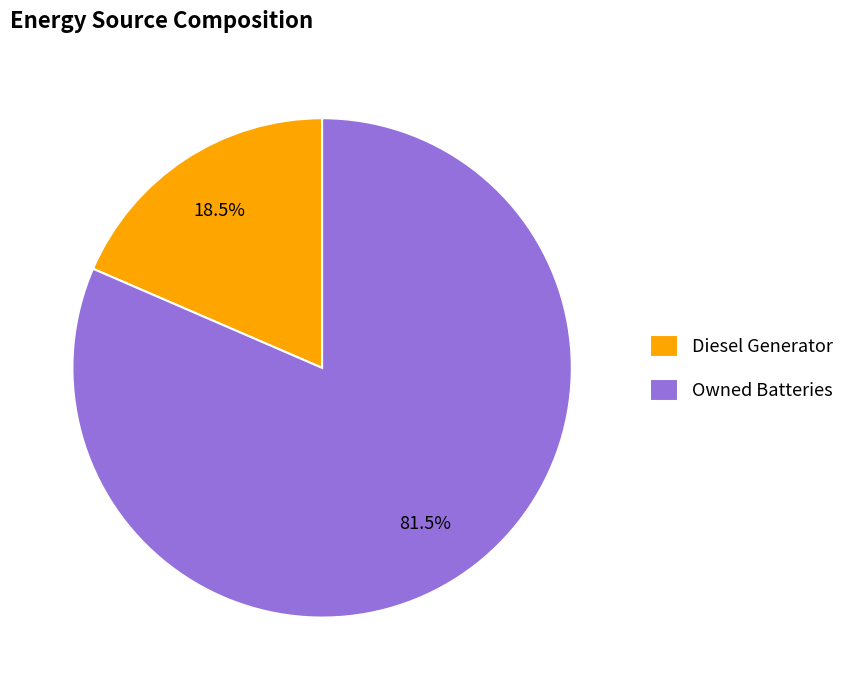

Rank the categories by value from highest to lowest.

Owned Batteries, Diesel Generator